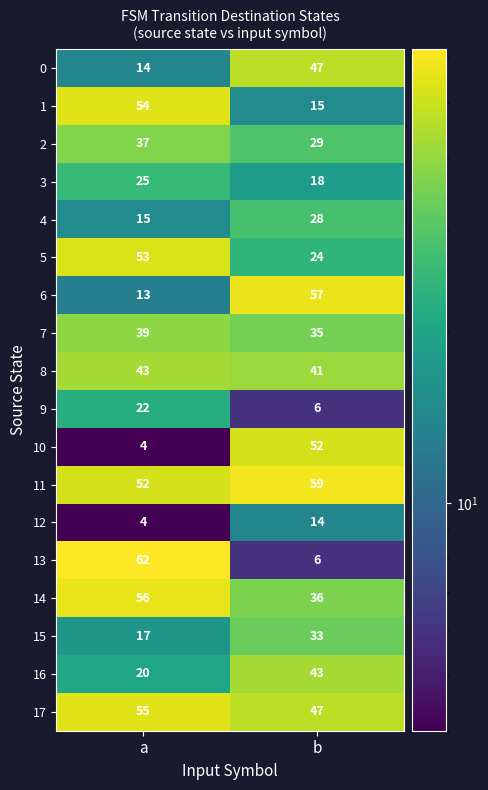

What is the minimum value shown in the chart?

4